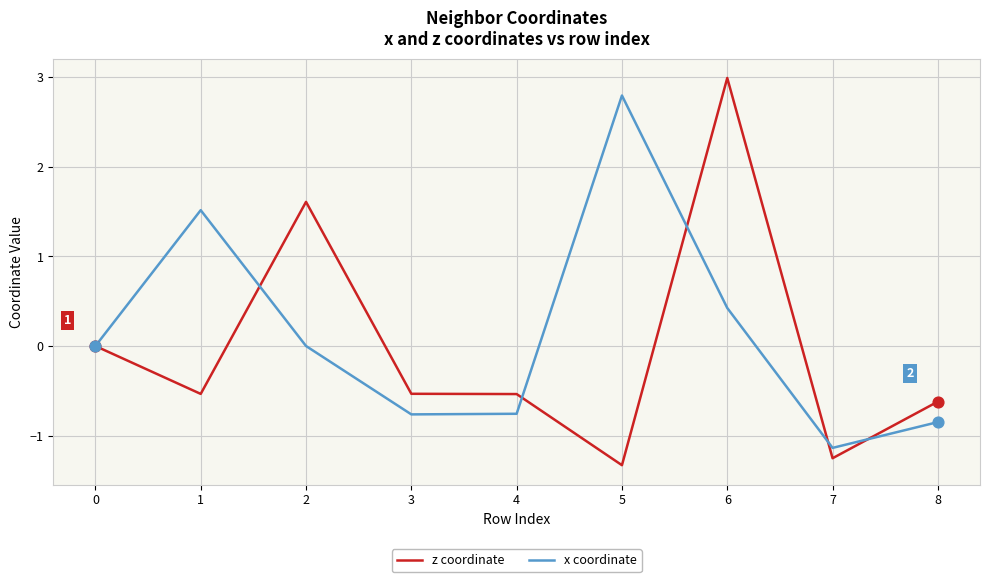

Which series has the largest range (max minus min)?

z coordinate